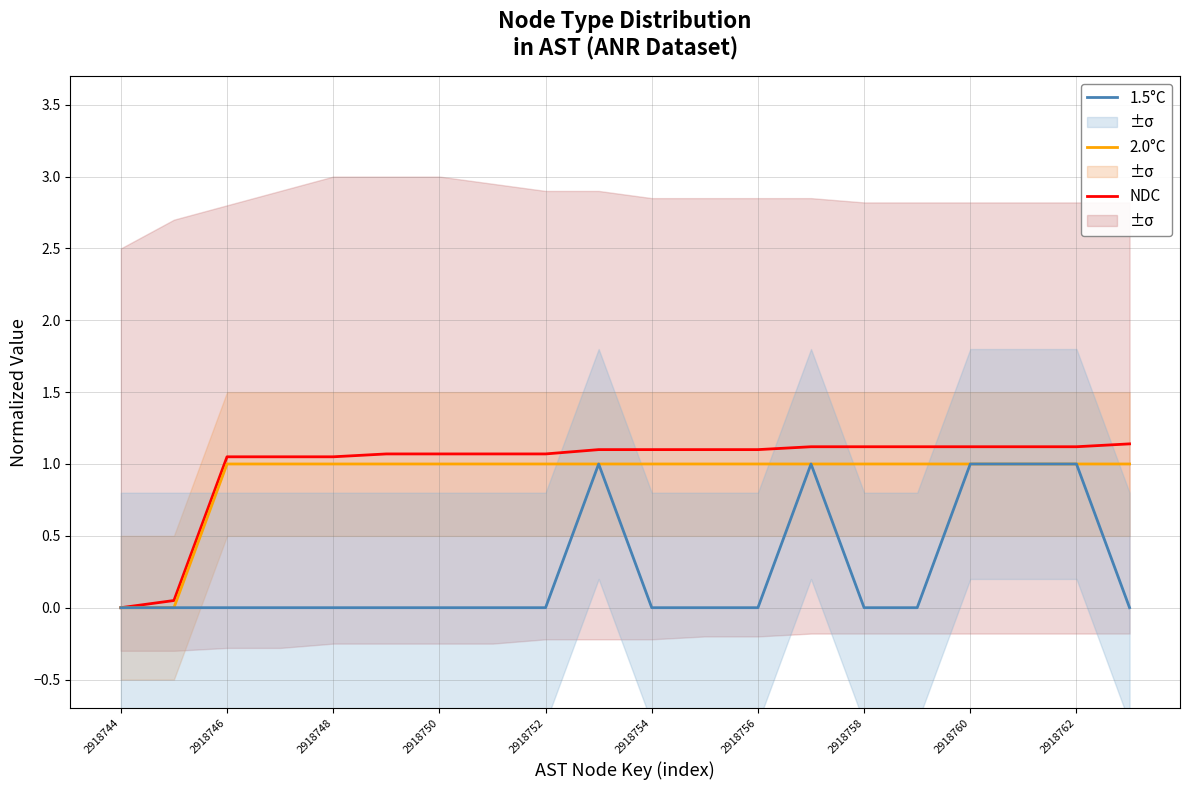

Reading left to right, extract all data points from this chart.

NDC: 0.0	0.1	1.1	1.1	1.1	1.1	1.1	1.1	1.1	1.1	1.1	1.1	1.1	1.1	1.1	1.1	1.1	1.1	1.1	1.1
2.0°C: 0.0	0.0	1.0	1.0	1.0	1.0	1.0	1.0	1.0	1.0	1.0	1.0	1.0	1.0	1.0	1.0	1.0	1.0	1.0	1.0
1.5°C: 0.0	0.0	0.0	0.0	0.0	0.0	0.0	0.0	0.0	1.0	0.0	0.0	0.0	1.0	0.0	0.0	1.0	1.0	1.0	0.0